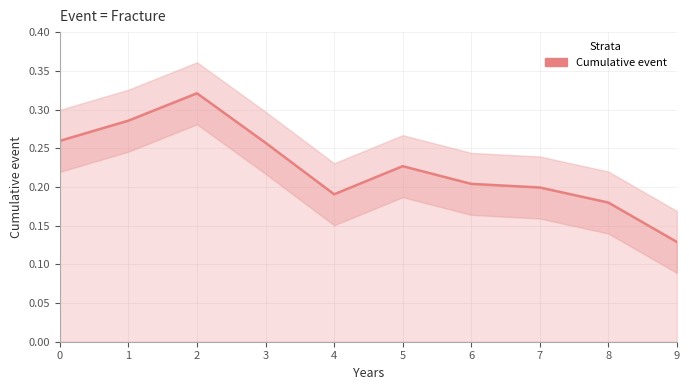

True or false: there are more than 1 points higher than both neighbors.

True